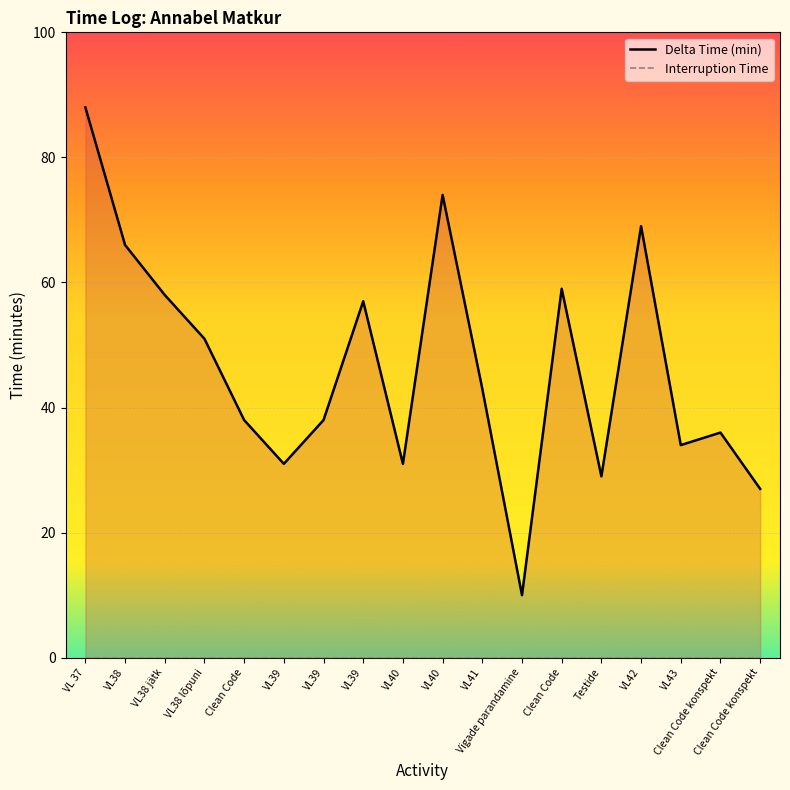

What are all the series names shown in the legend?

Delta Time (min), Interruption Time